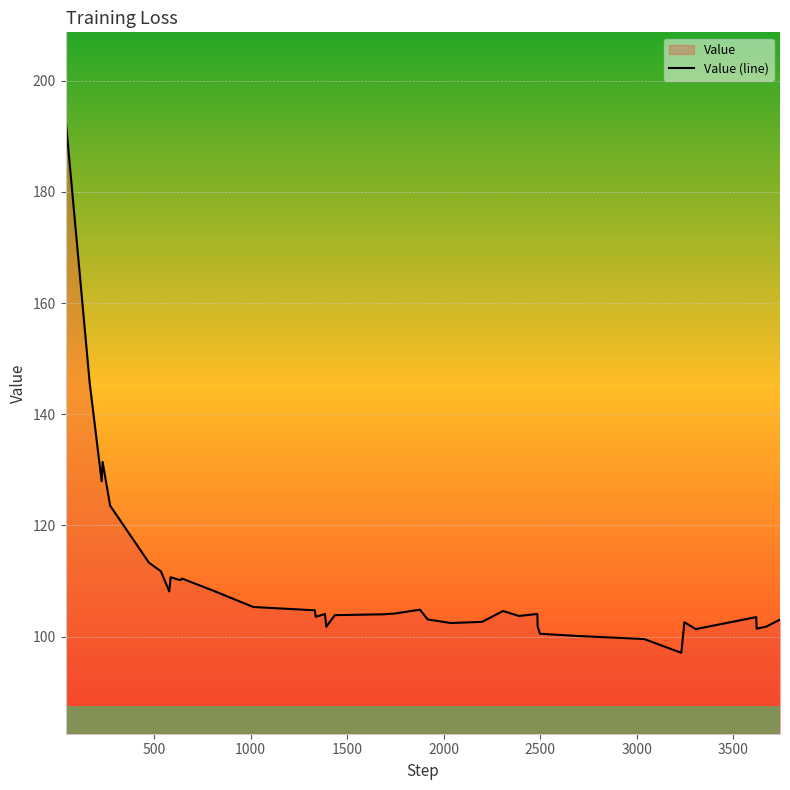

What is the difference between the maximum and minimum values?

96.2